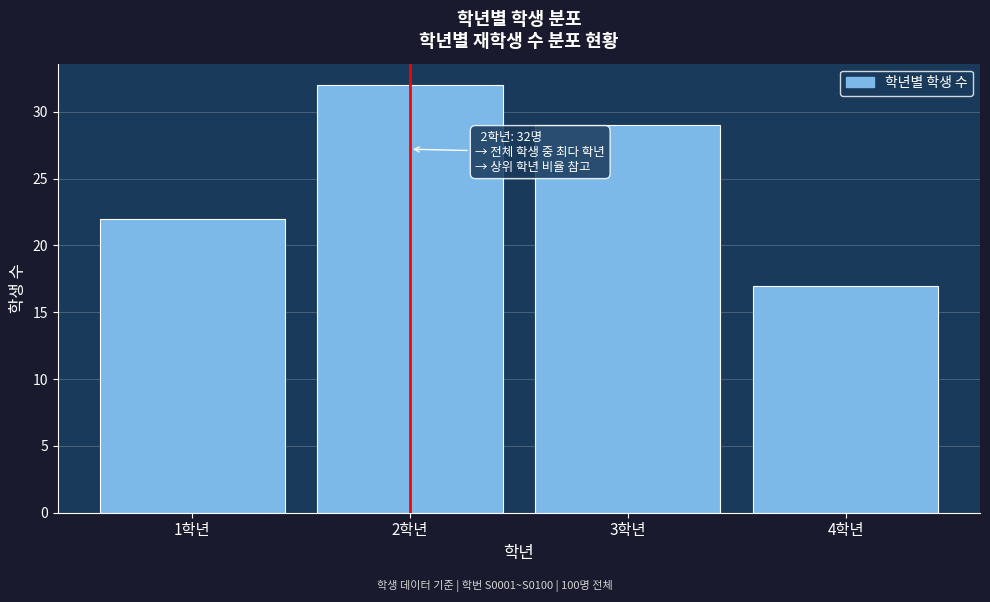

Reading left to right, transcribe all the data shown in this chart.

1학년=22	2학년=32	3학년=29	4학년=17